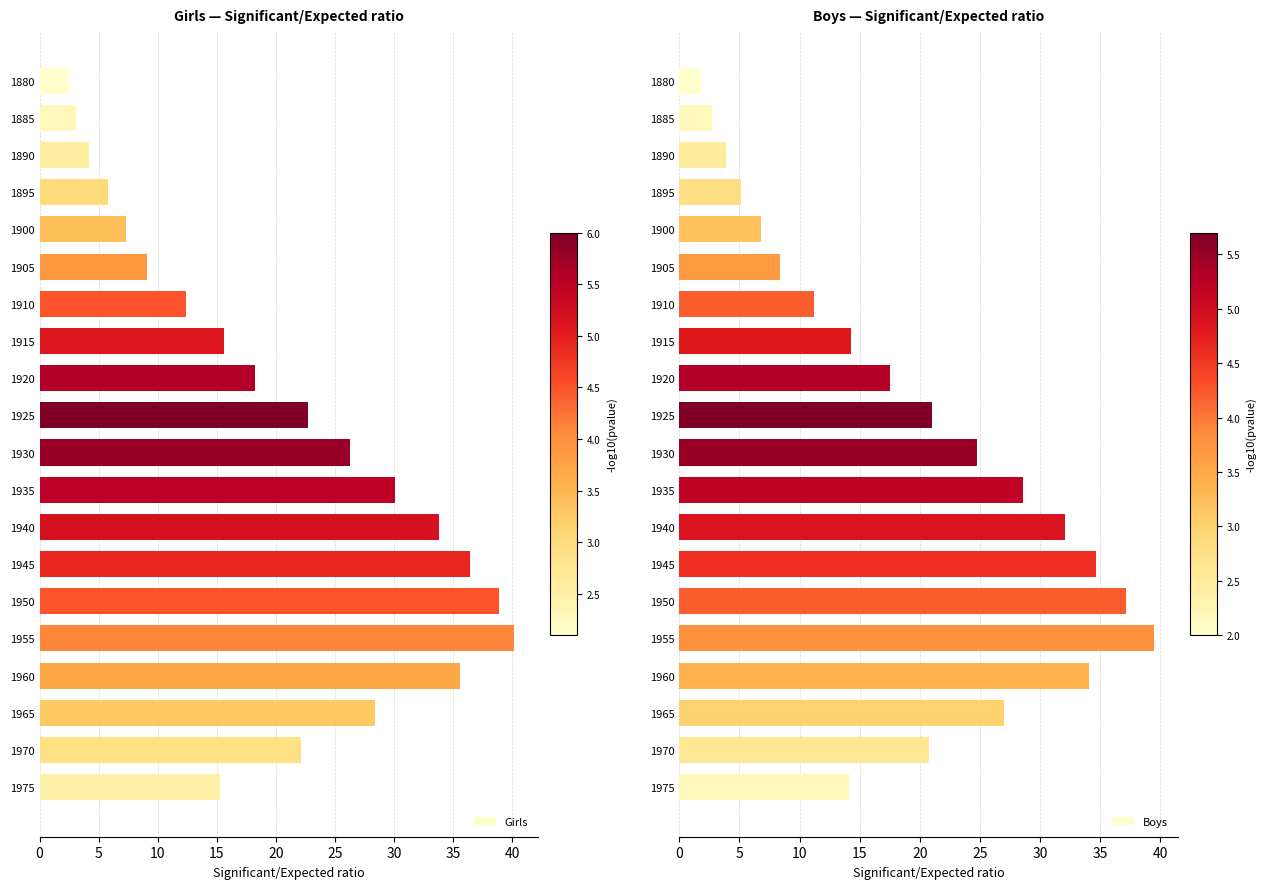

How many data points does each series have?

20